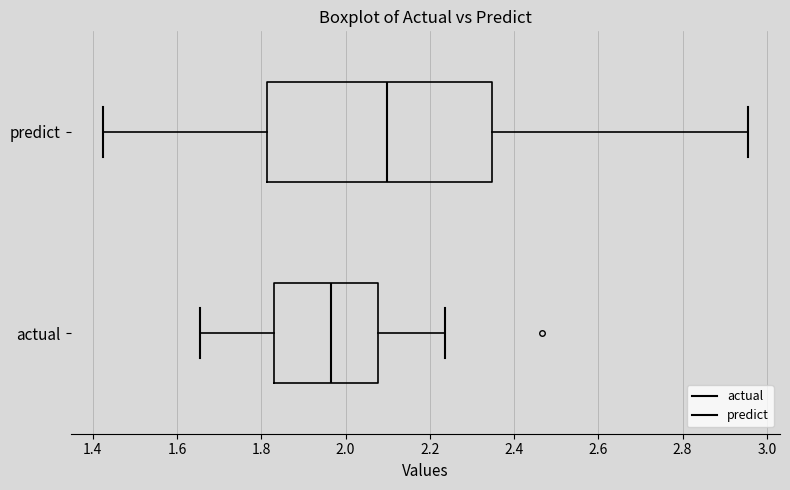

Reading bottom to top, read every box against the x-axis: the position of its median line, the range the box covers, and the ends of its whiskers. The values are not printed on the chart, so give them approximately, as read against the axis.

actual: median 1.96, box 1.84 to 2.08, whiskers 1.66 to 2.24
predict: median 2.10, box 1.82 to 2.34, whiskers 1.42 to 2.96